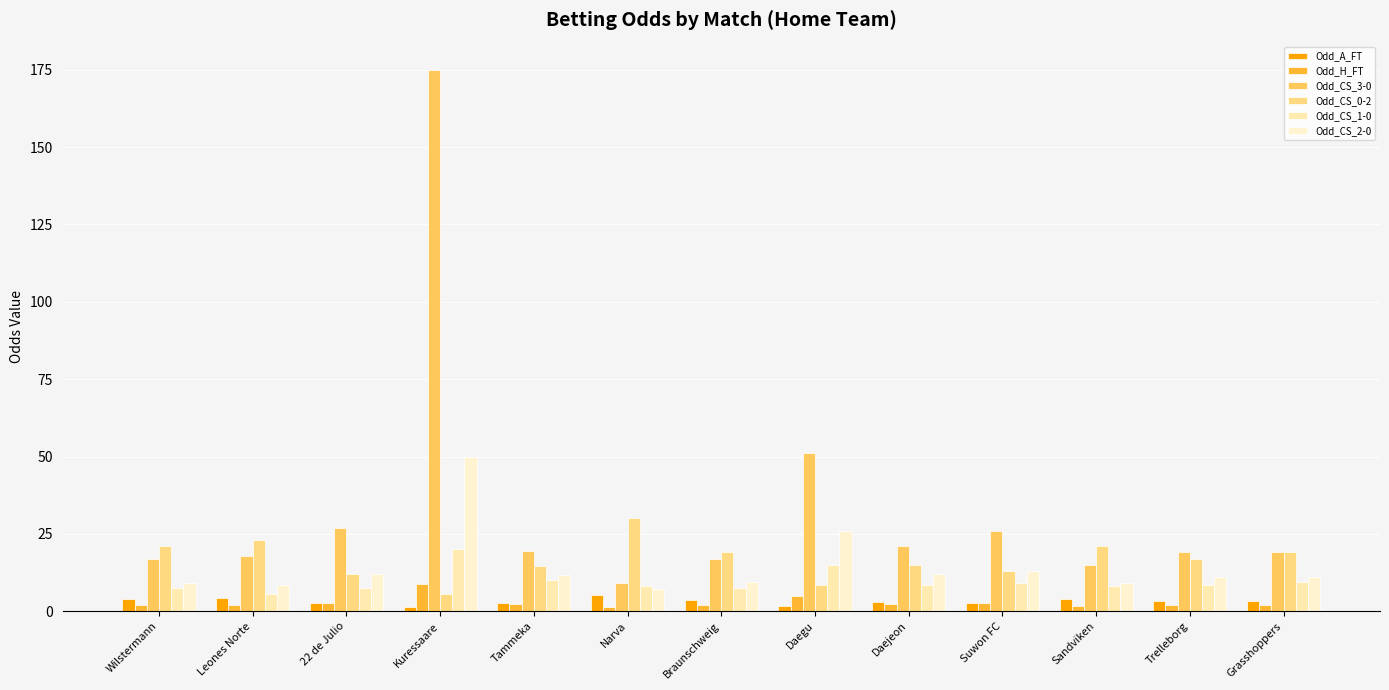

Reading left to right, extract all data points from this chart.

Odd_A_FT: 4.1	4.2	2.5	1.2	2.7	5.4	3.8	1.7	3.1	2.6	3.8	3.2	3.4
Odd_H_FT: 1.9	2.0	2.5	8.8	2.2	1.4	1.9	5.0	2.3	2.5	1.8	2.1	2.0
Odd_CS_3-0: 17.0	18.0	27.0	175.0	19.5	9.2	17.0	51.0	21.0	26.0	15.0	19.0	19.0
Odd_CS_0-2: 21.0	23.0	12.0	5.5	14.5	30.0	19.0	8.5	15.0	13.0	21.0	17.0	19.0
Odd_CS_1-0: 7.5	5.7	7.6	20.0	10.0	8.0	7.5	15.0	8.5	9.0	8.0	8.5	9.5
Odd_CS_2-0: 9.0	8.5	12.0	50.0	11.8	7.3	9.5	26.0	12.0	13.0	9.0	11.0	11.0